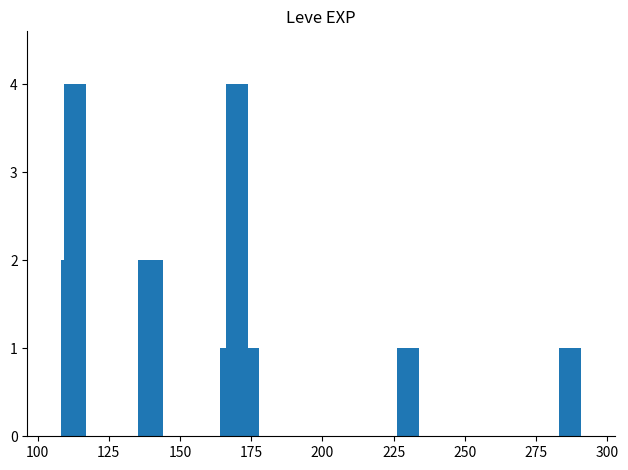

What is the maximum value shown in the chart?

4